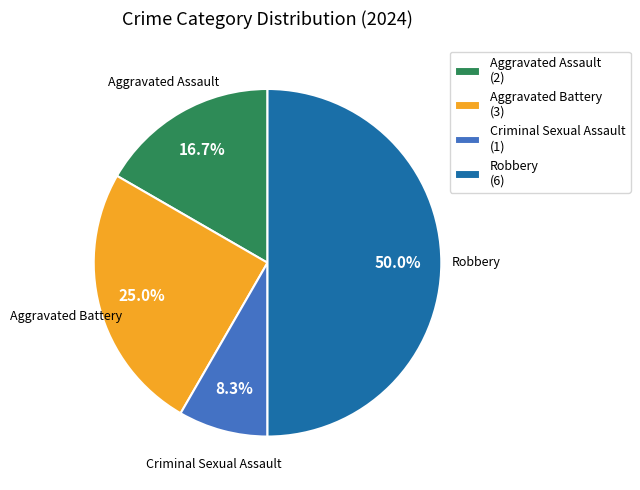

To the nearest percent, what is the combined percentage of Criminal Sexual Assault and Aggravated Assault?

25%